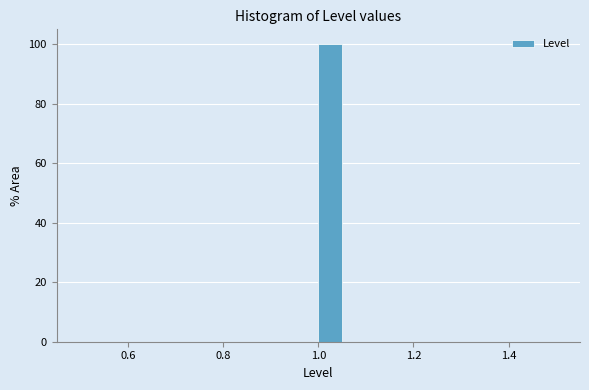

Around what value on the x-axis is the tallest bar? Give the approximate position of its centre, as read against the axis.

1.02